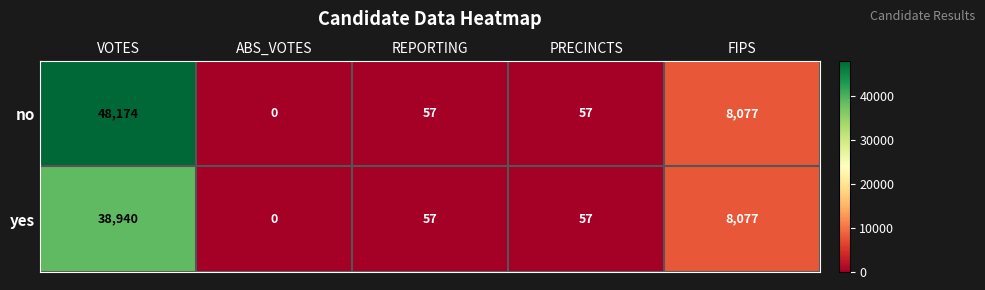

Which series has the widest spread of values?

no